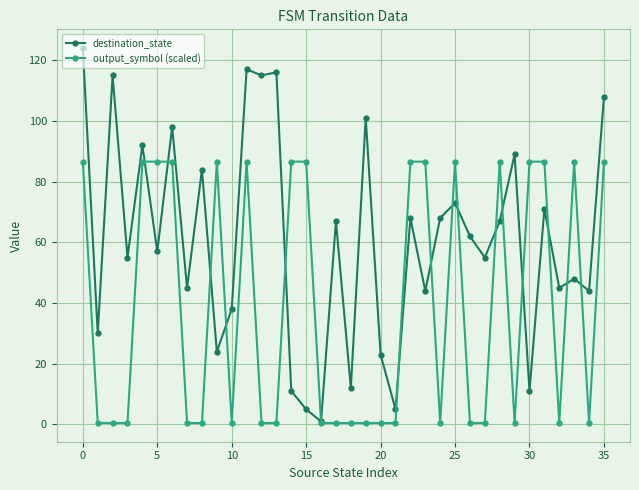

How many lines are shown in the chart?

2